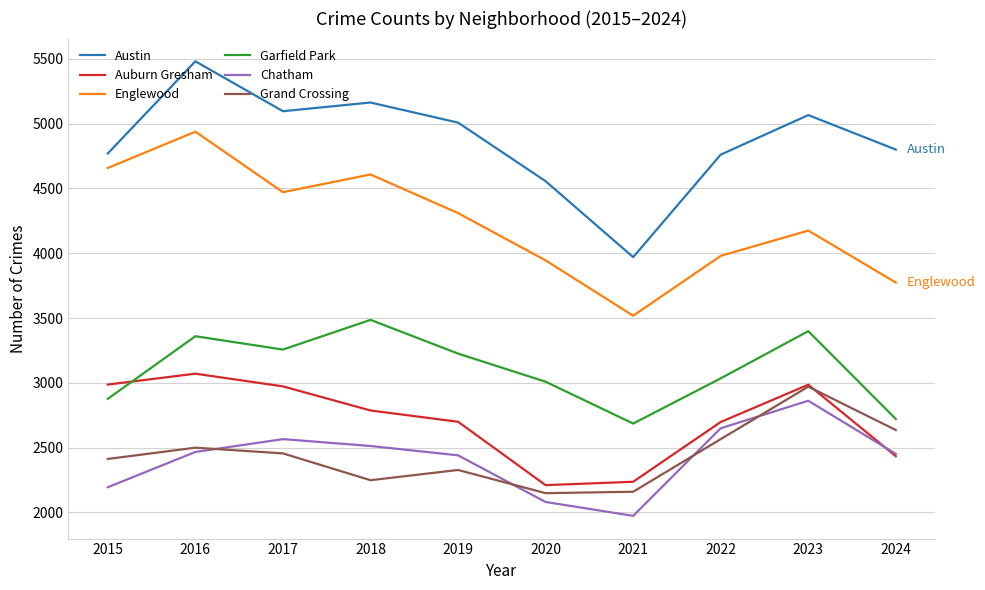

Which series changed the most between 2015 and 2018?

Garfield Park